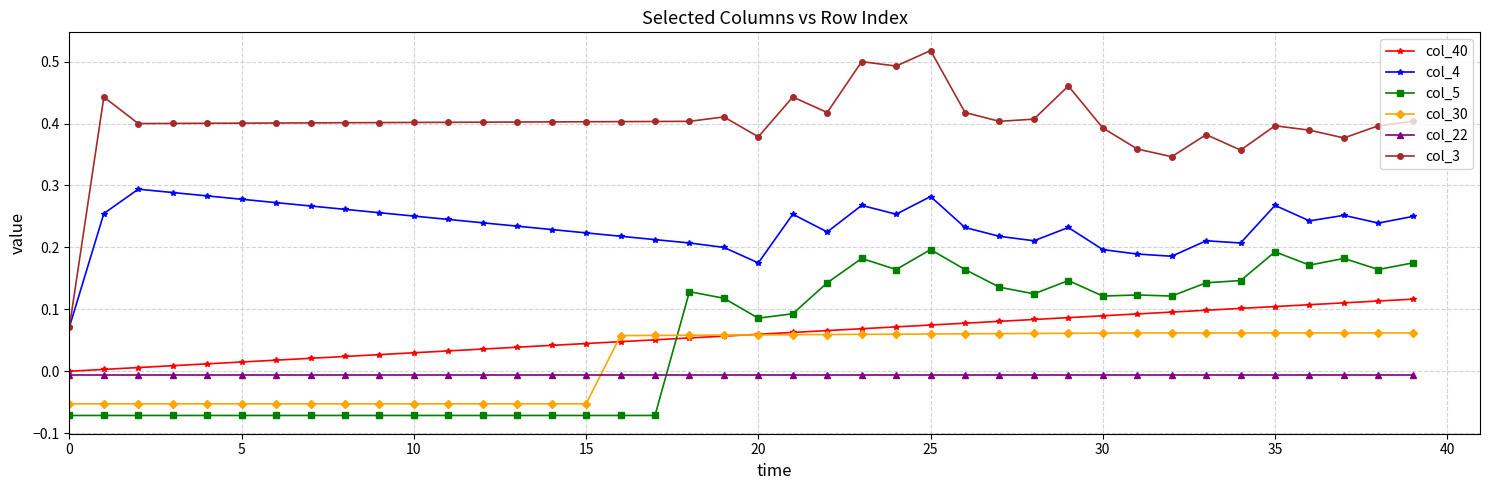

Rank the series by their maximum value, from lowest to highest.

col_22, col_30, col_40, col_5, col_4, col_3